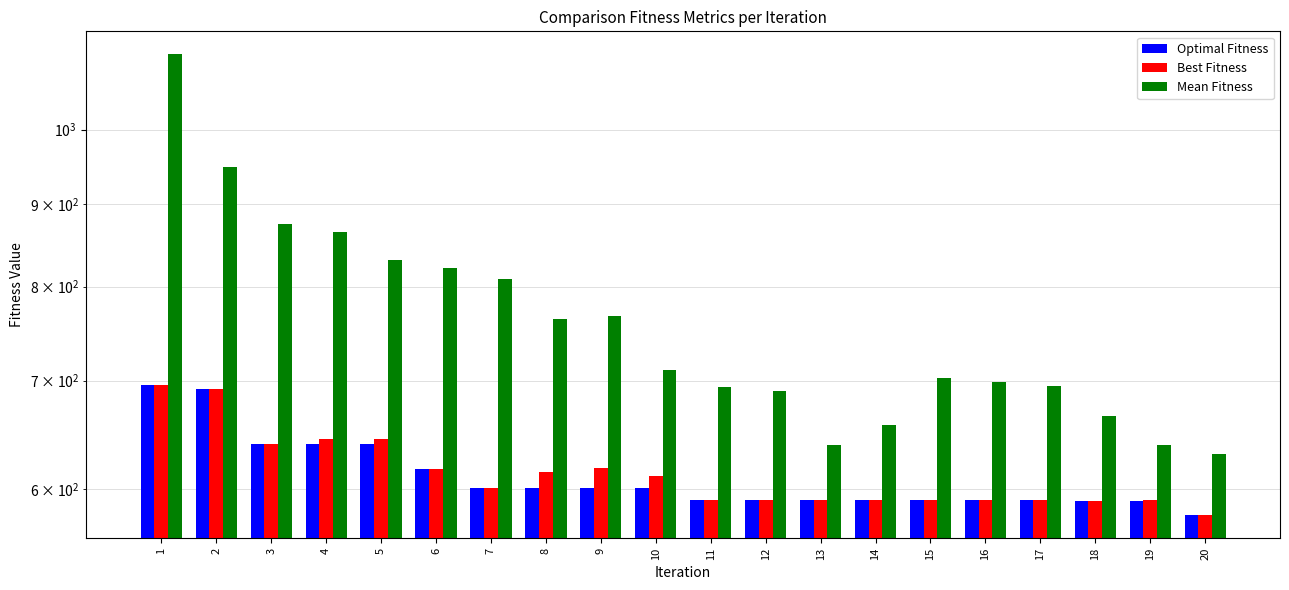

At 6, list the series in order from smallest to largest.

Optimal Fitness, Best Fitness, Mean Fitness